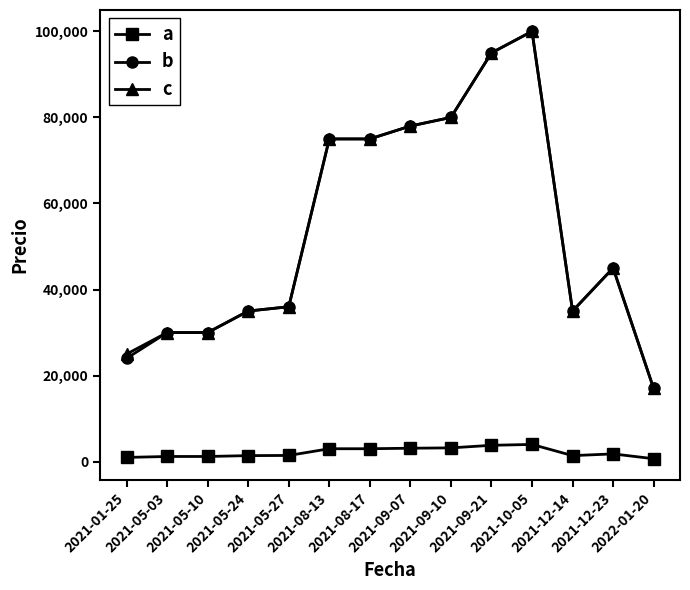

Is this an area chart (filled region under the line)?

No